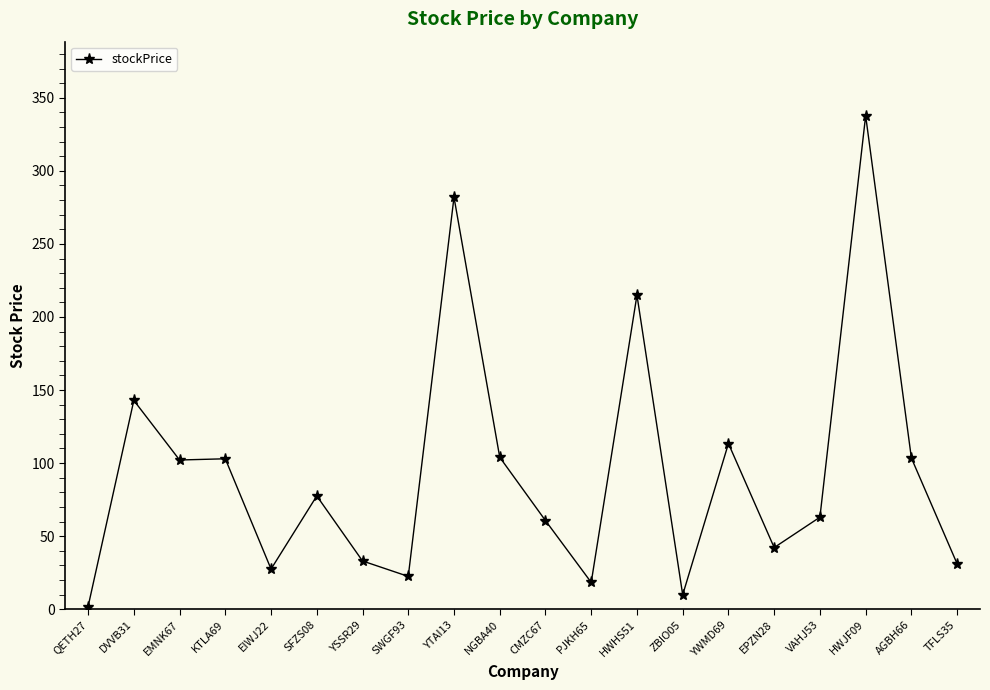

Approximately how many times larger is the value at VAHJ53 compared to PJKH65?

3.4